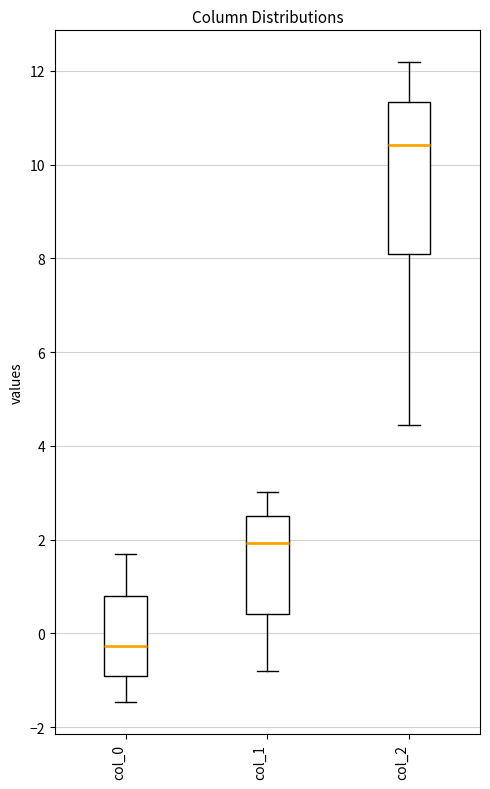

Where is the lower edge of the box for col_0 on the y-axis? The values are not printed on the chart, so give them approximately, as read against the axis.

-1.0